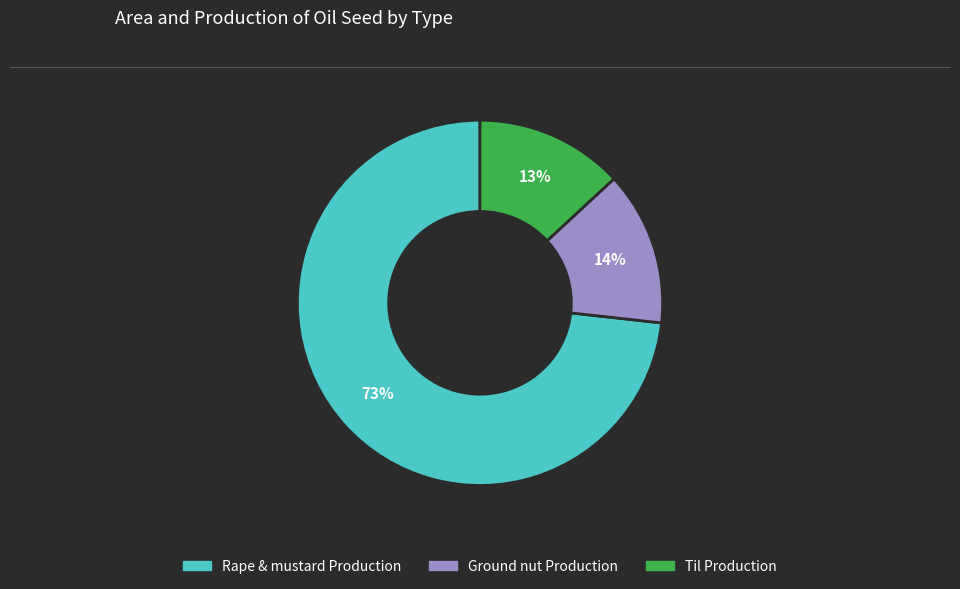

To the nearest percent, what portion does Til Production represent?

13%